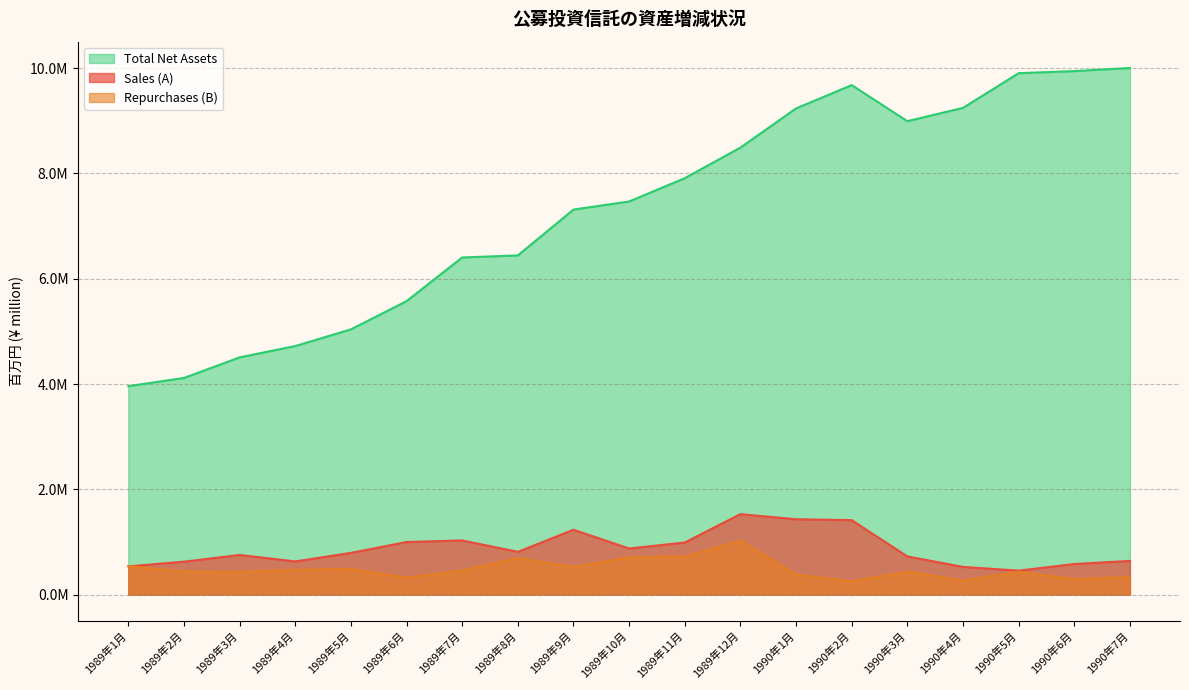

In Repurchases (B), how many points are higher than both neighbors (excluding endpoints)?

5